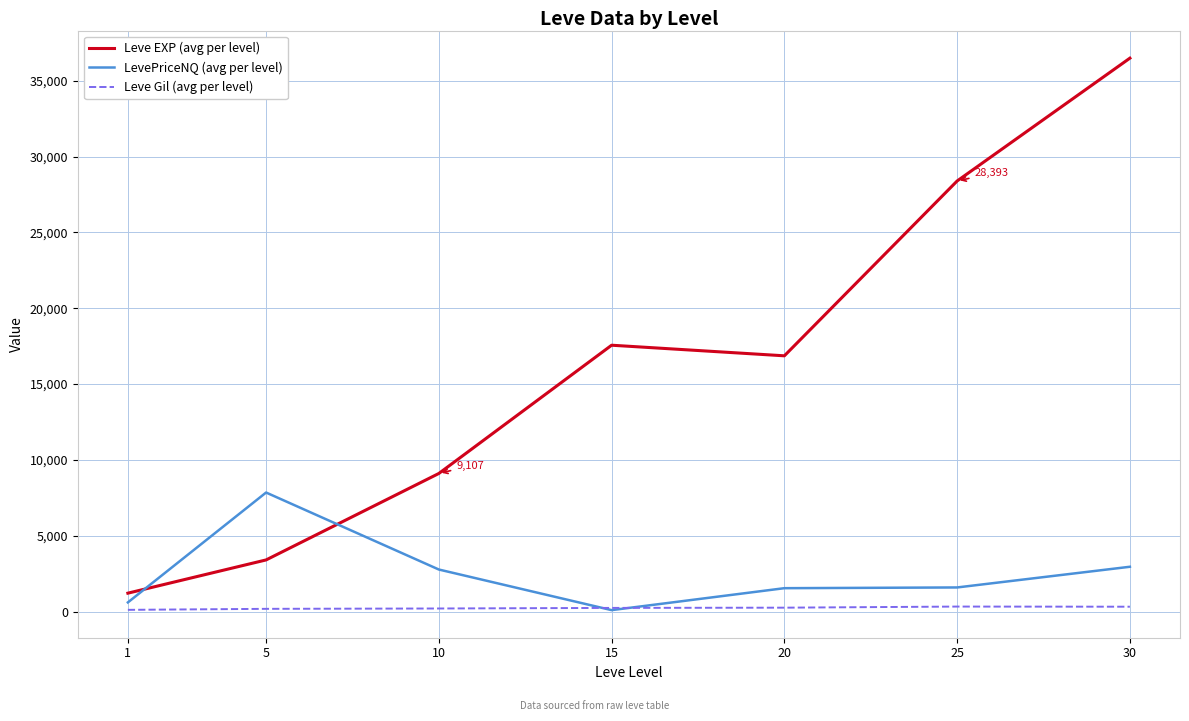

Which series has the largest total across all categories?

Leve EXP (avg per level)